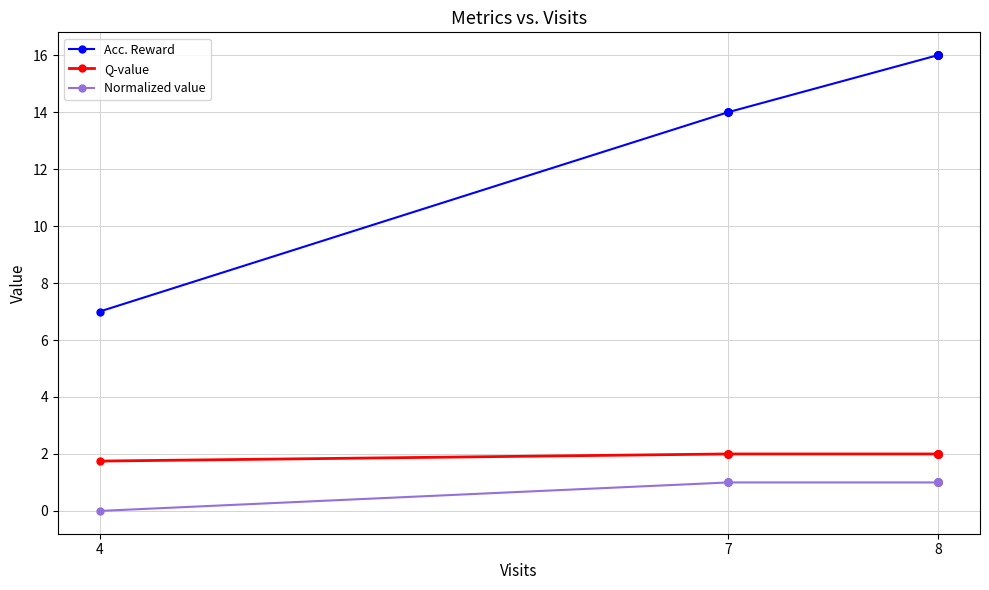

Where is Q-value nearest to the value 1?

4